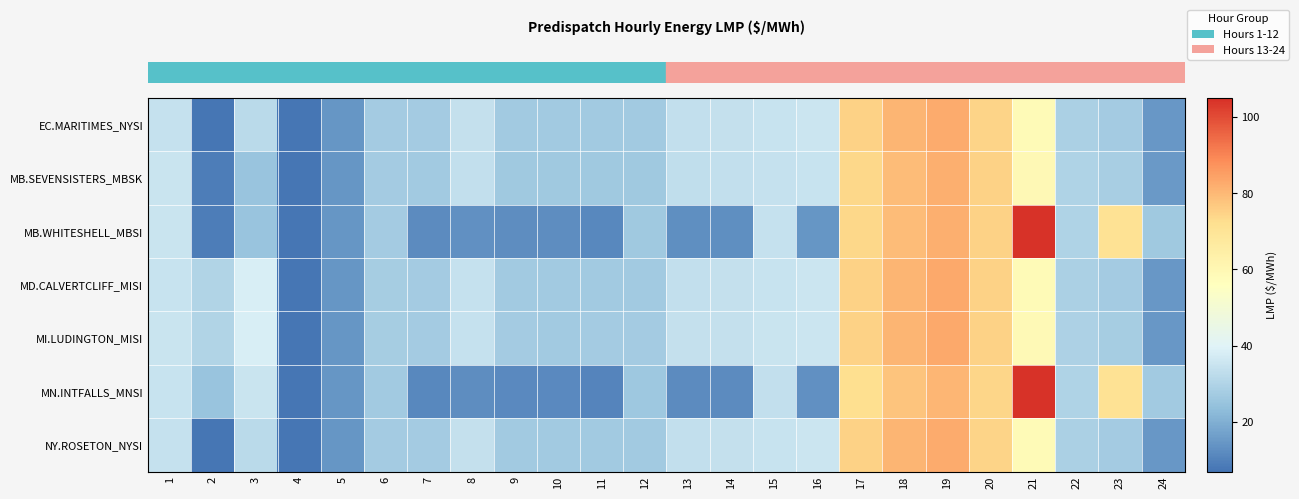

At which category is the sum across all series the highest?

19